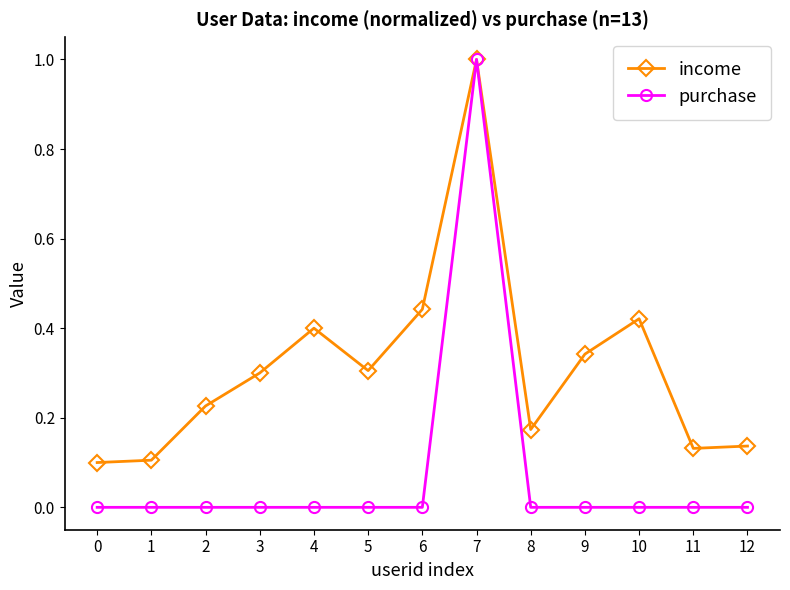

Which series has the largest total across all categories?

income